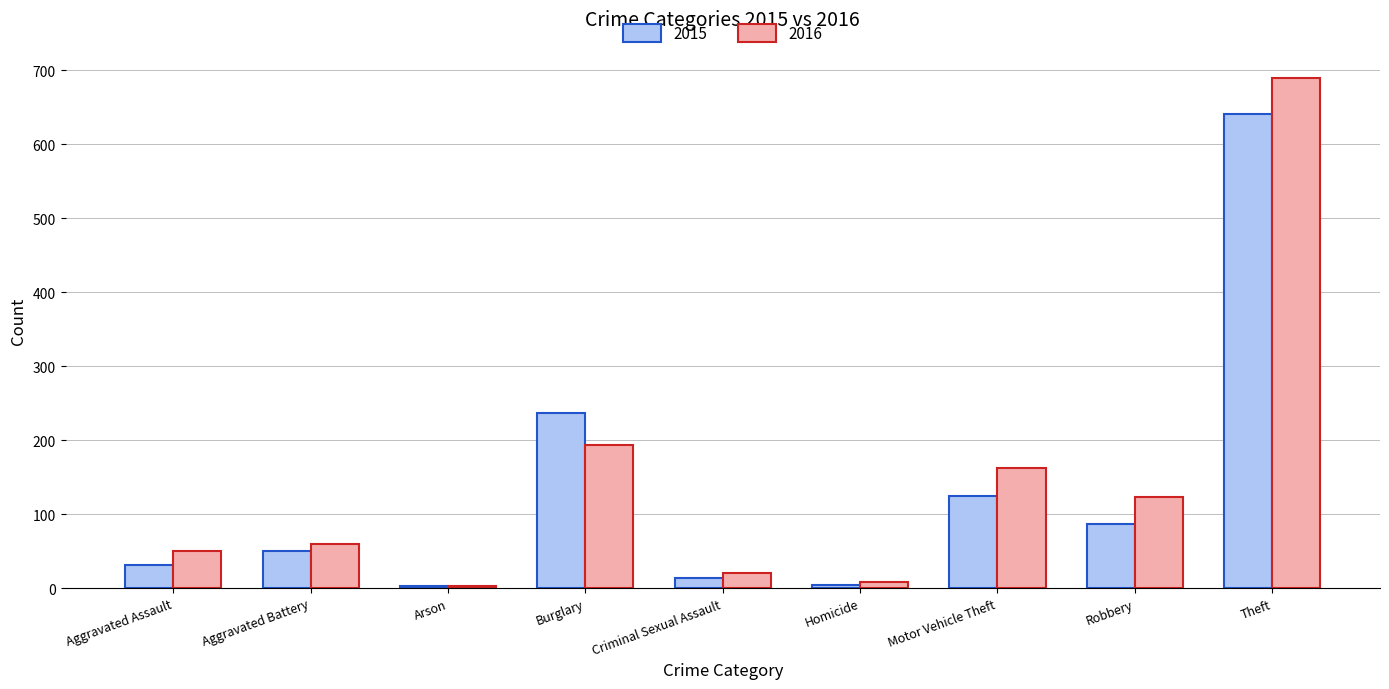

Read the 2015 value at Motor Vehicle Theft.

125